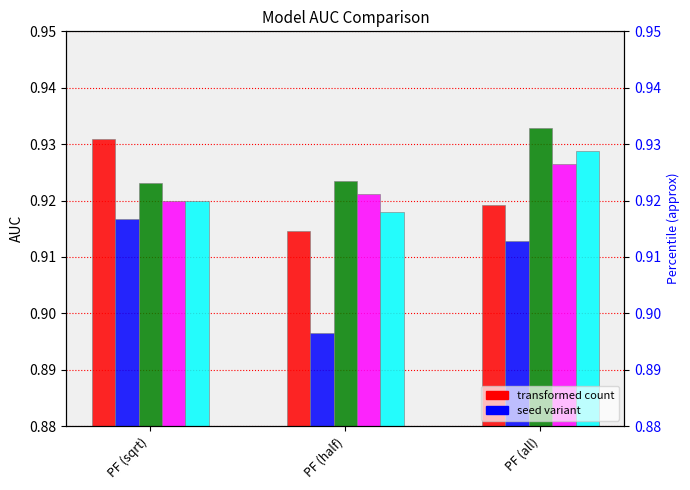

Which series changed the most between PF (half) and PF (all)?

seed_1